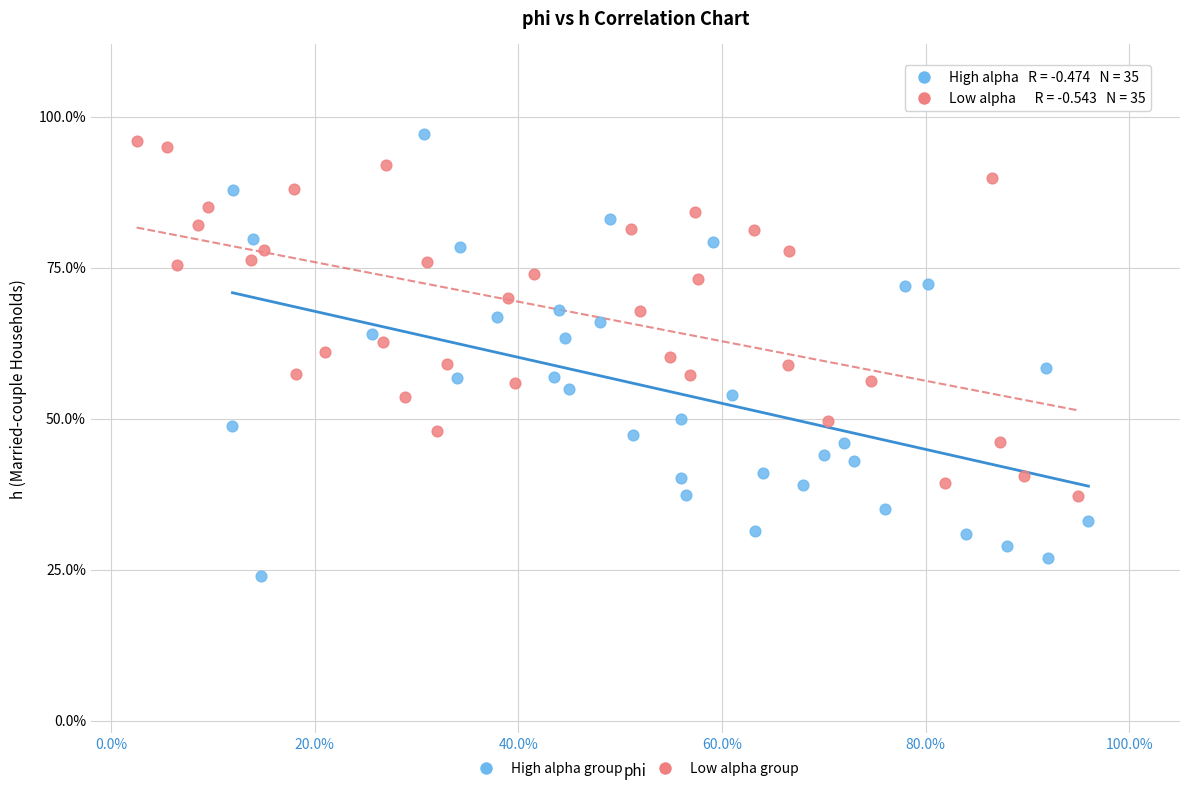

Which series contains the lowest Y value?

High alpha group